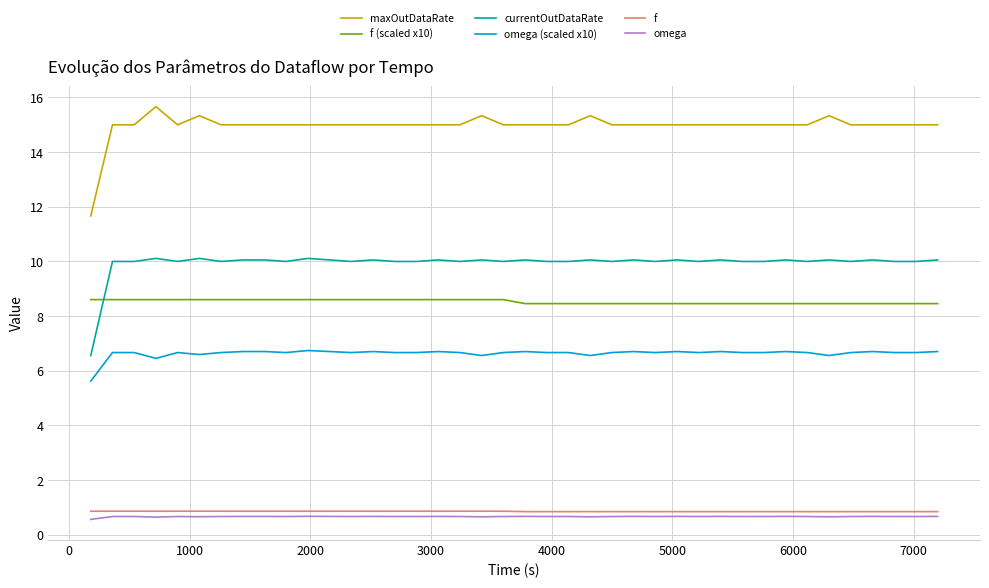

True or false: currentOutDataRate and omega intersect in this chart.

False